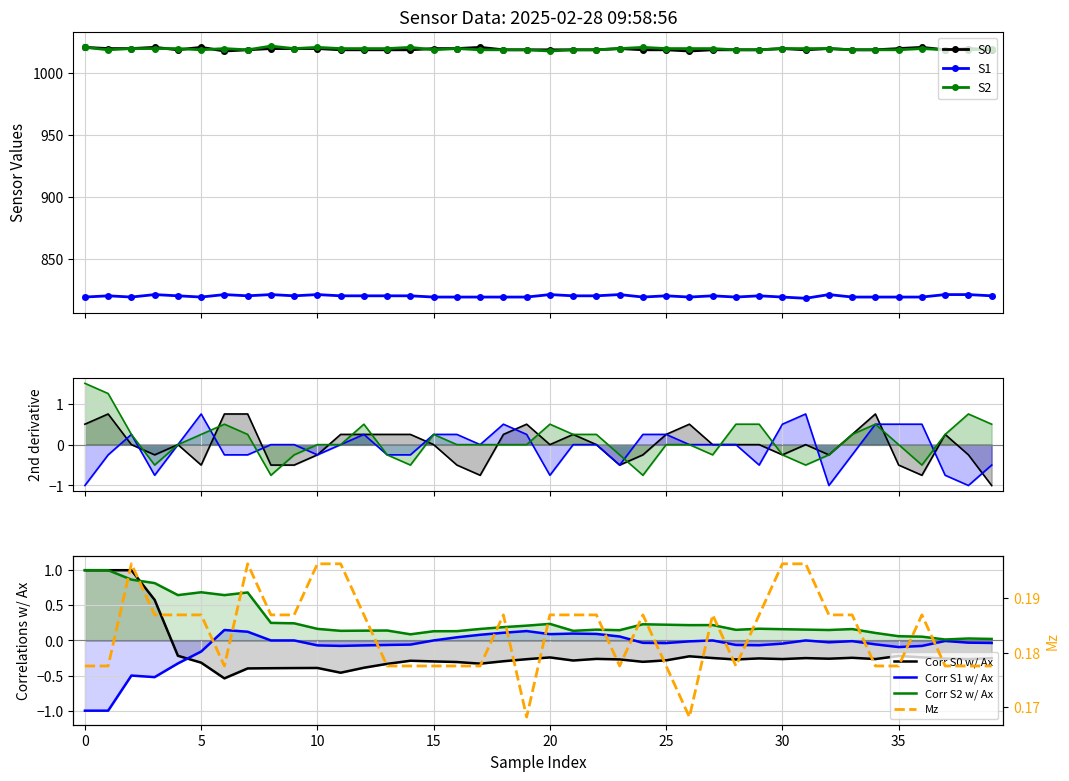

Which series changed the most between 9 and 36?

S0